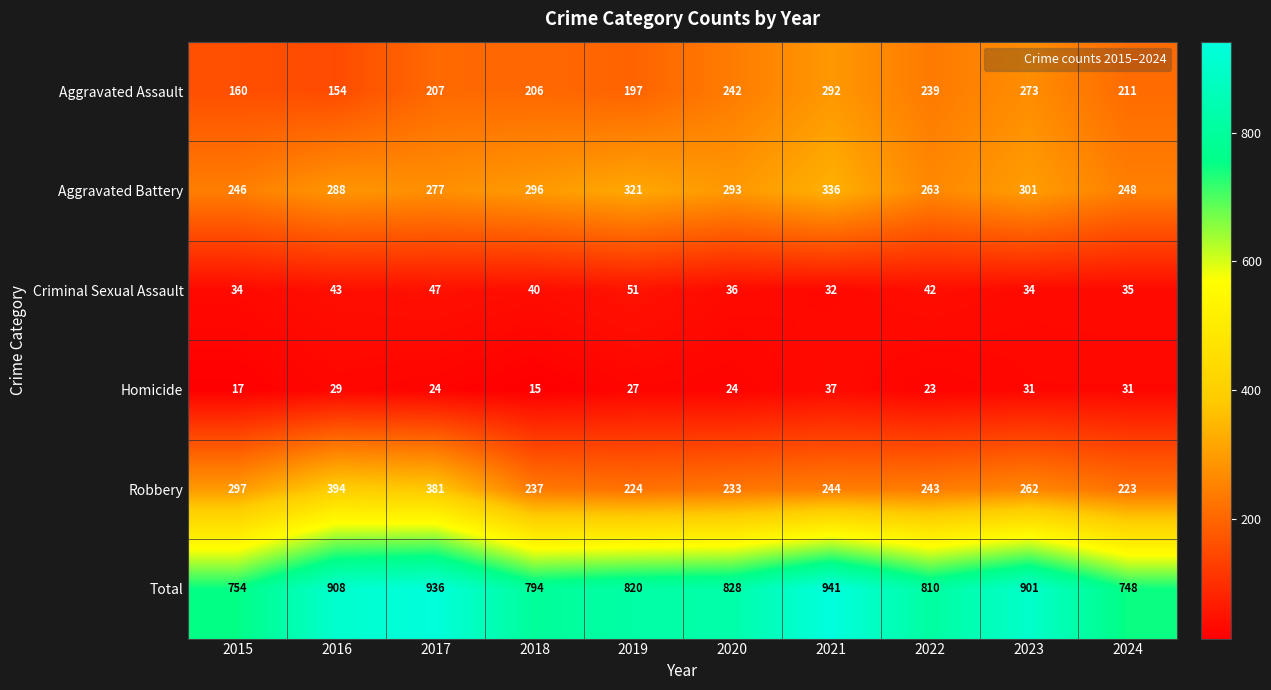

The value of Robbery at 2019 is 224. True or false?

True